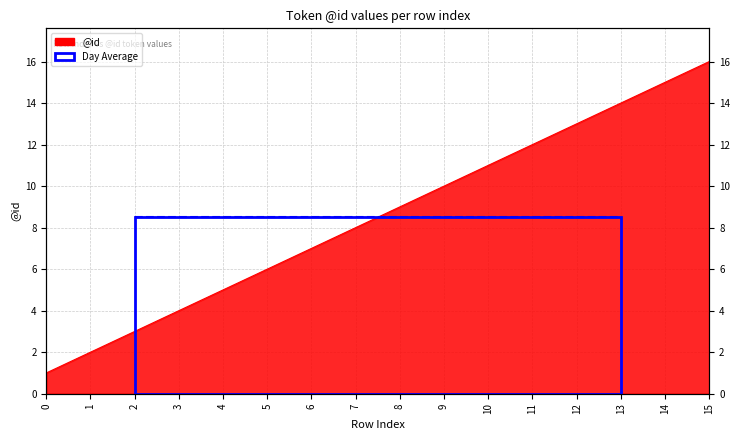

Rank the categories by value from highest to lowest.

15, 14, 13, 12, 11, 10, 9, 8, 7, 6, 5, 4, 3, 2, 1, 0